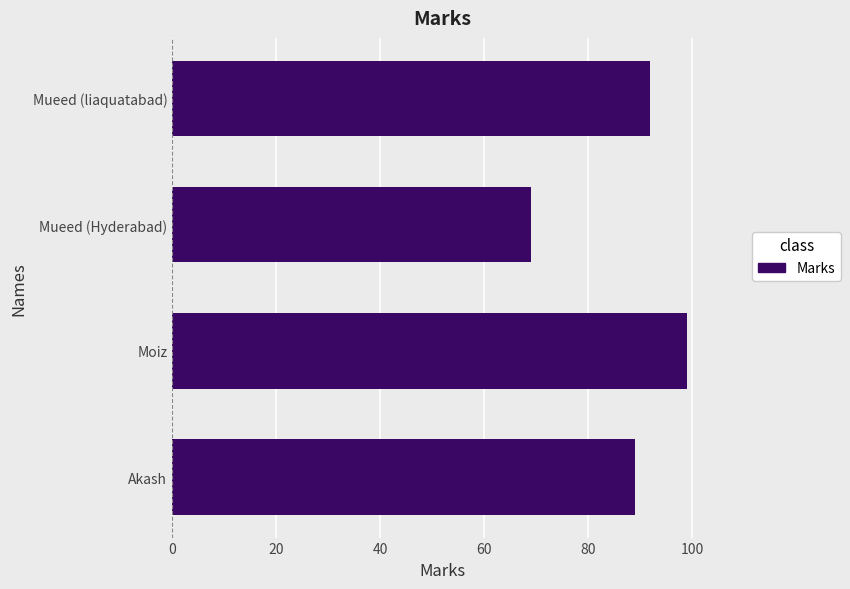

Does the chart contain any negative values?

No